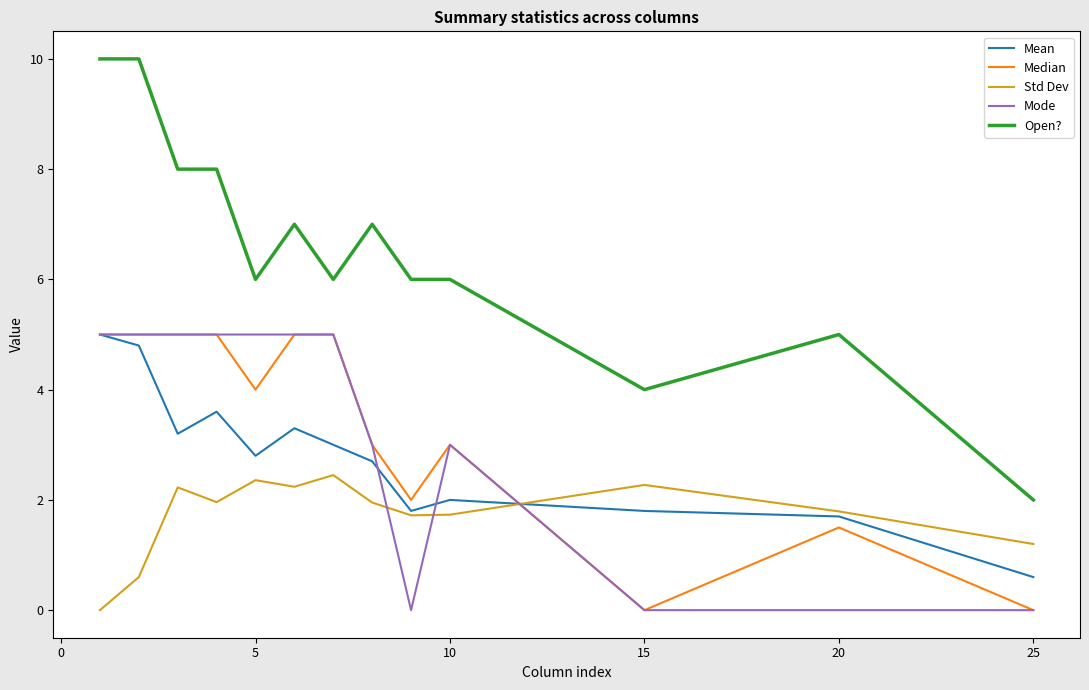

What is the maximum value shown in the chart?

10.0